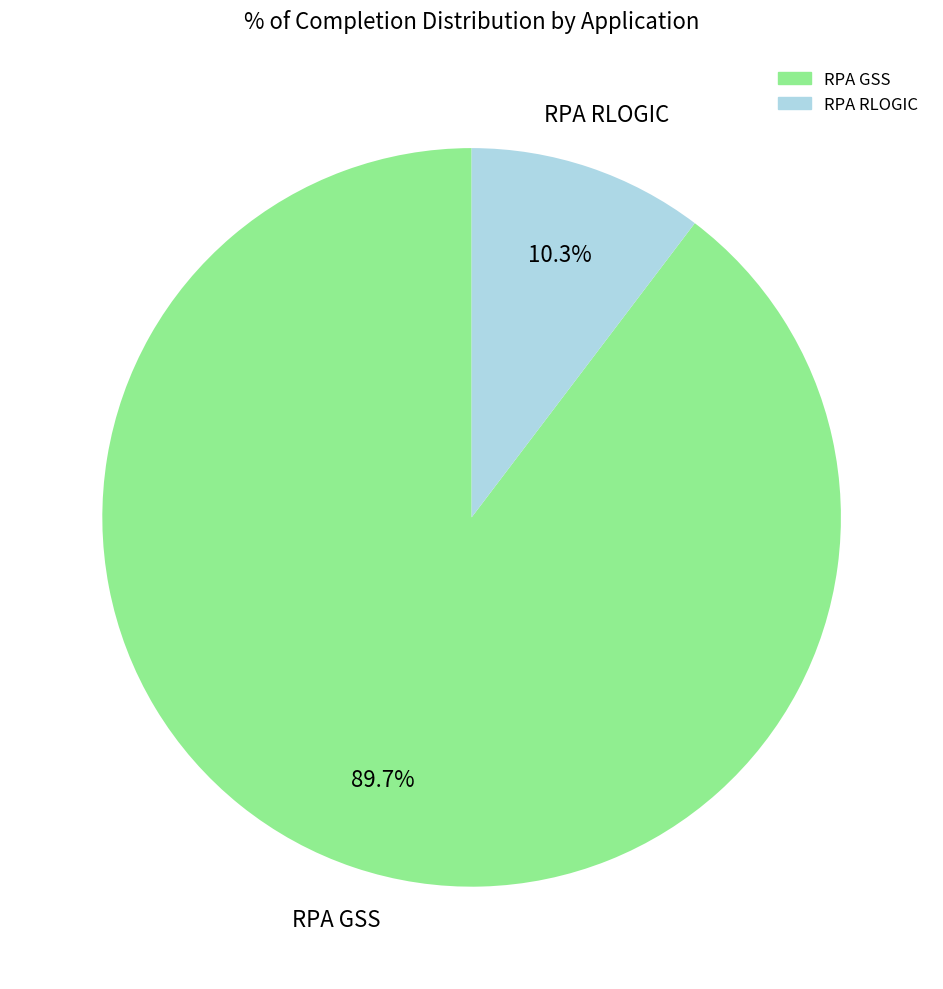

What is the majority slice?

RPA GSS